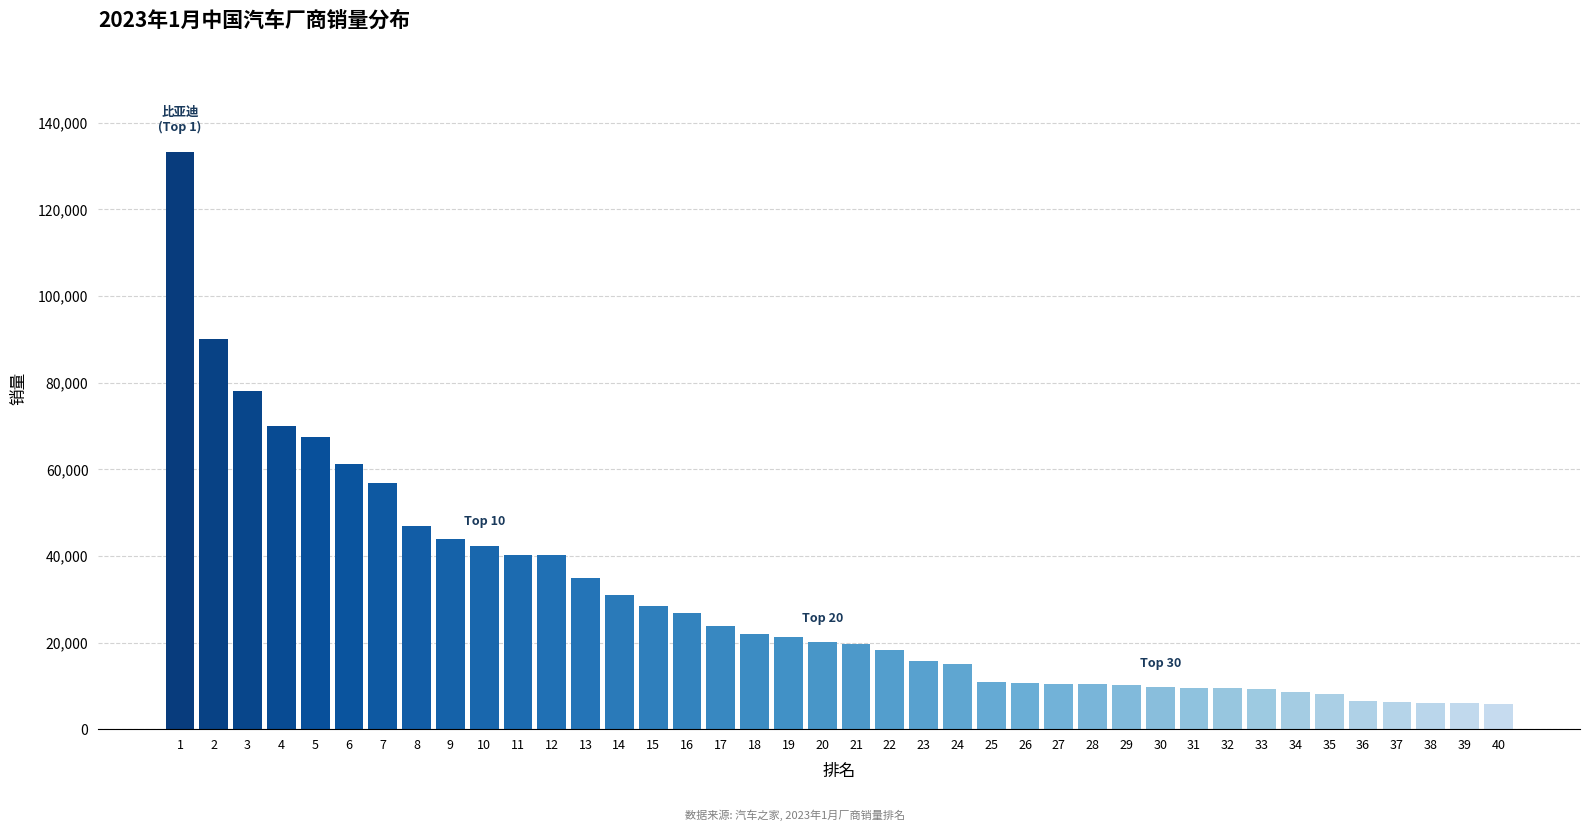

What is the smallest value displayed?

5795